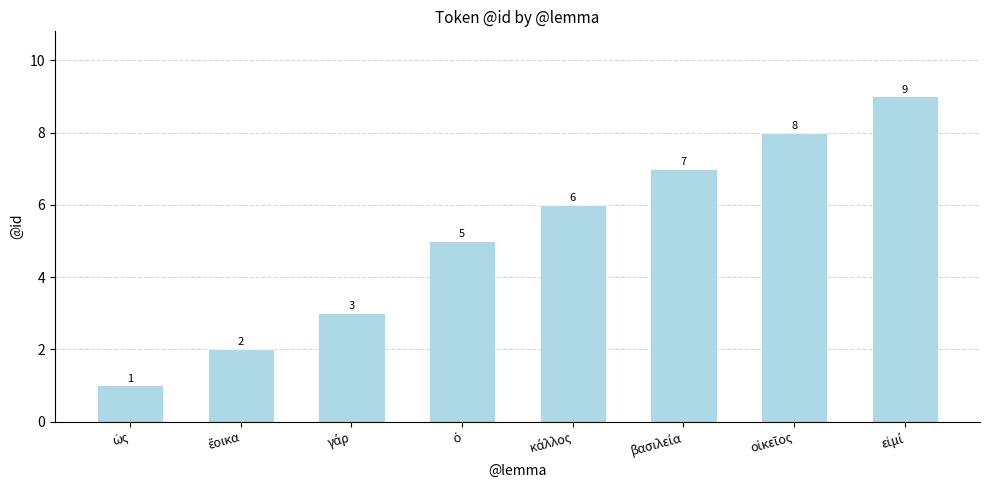

What is the value of the 8th bar from the left?

9